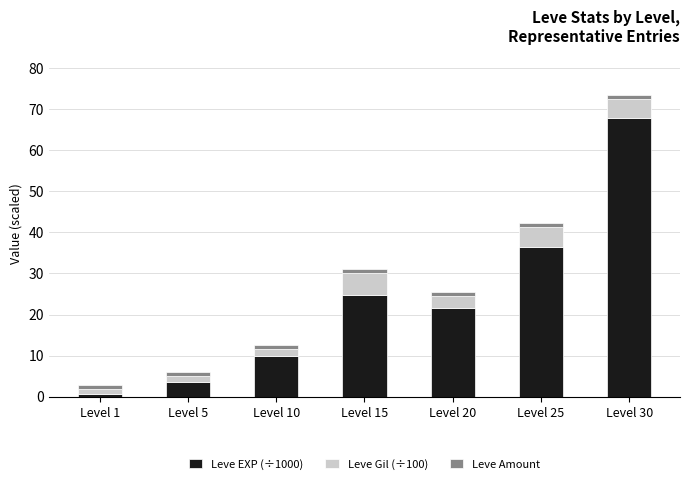

At which label is Leve EXP (÷1000) closest to 34?

Level 25